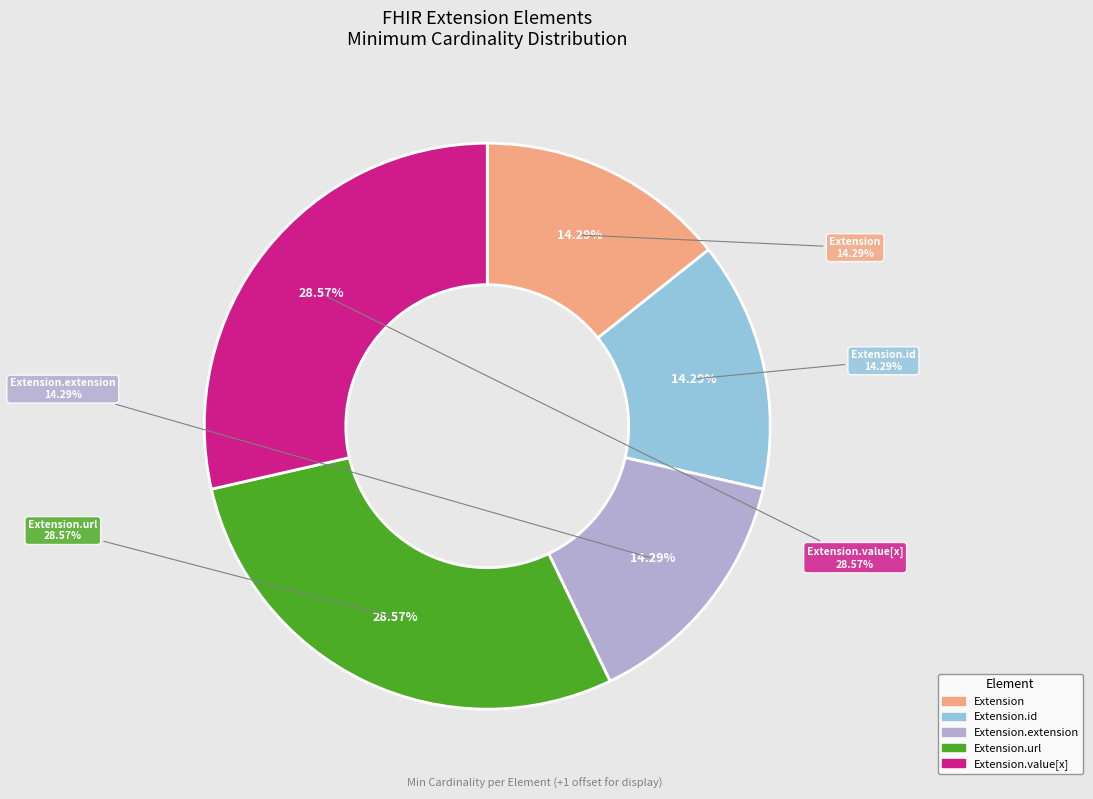

Does any single category account for the majority?

No